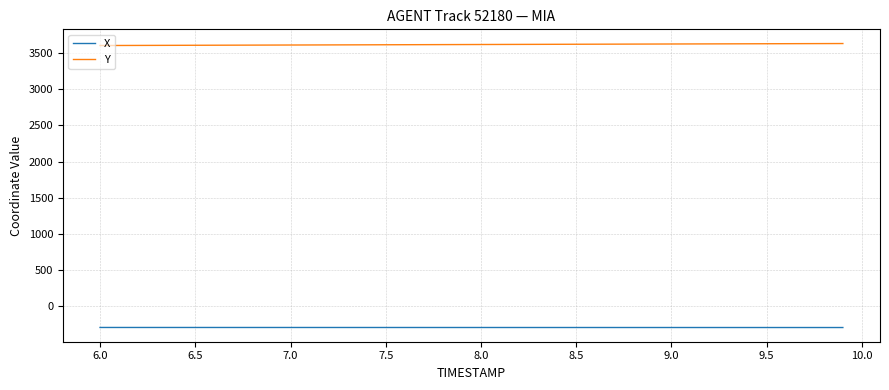

True or false: Y and X cross at least once.

False